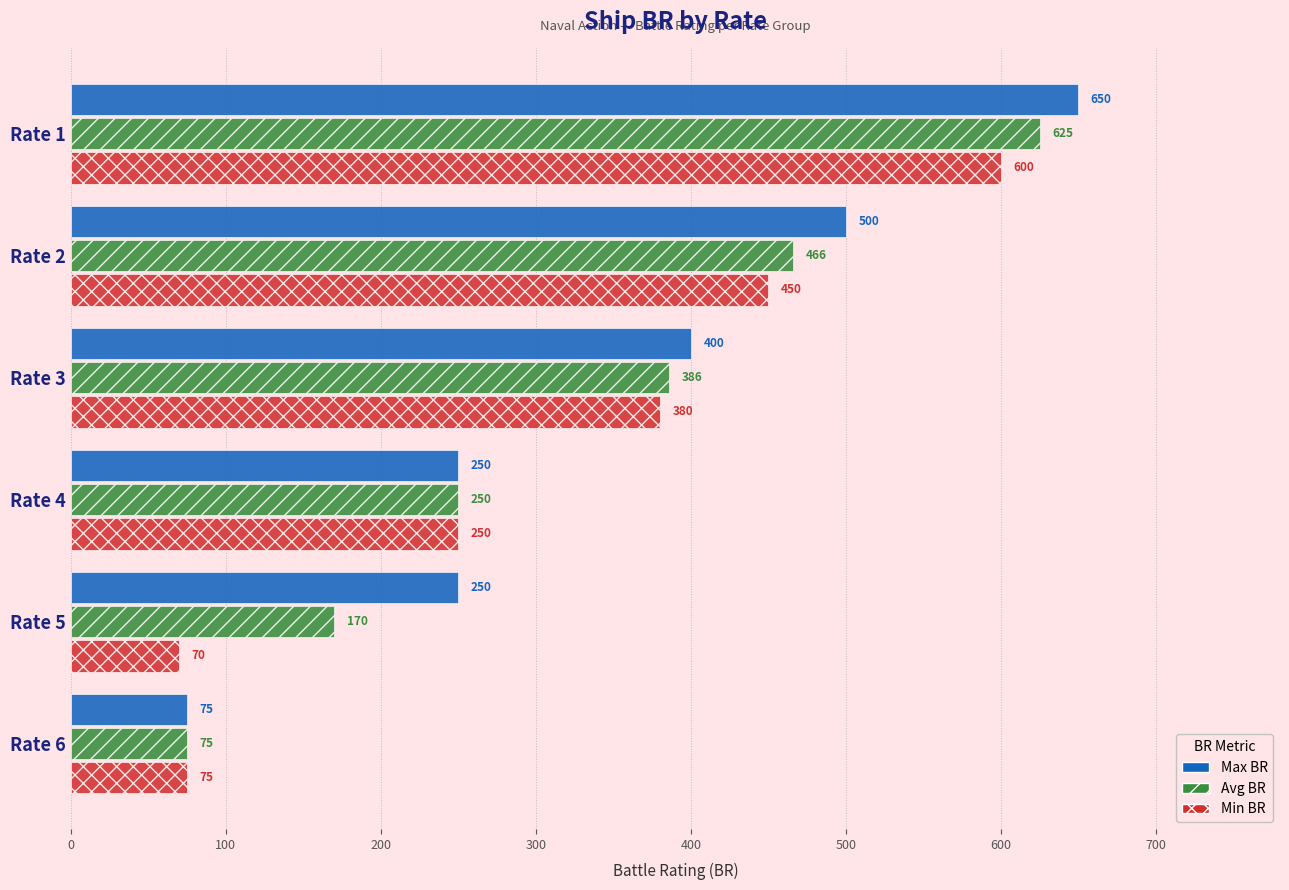

Rank the series by their average value, from lowest to highest.

Min BR, Avg BR, Max BR